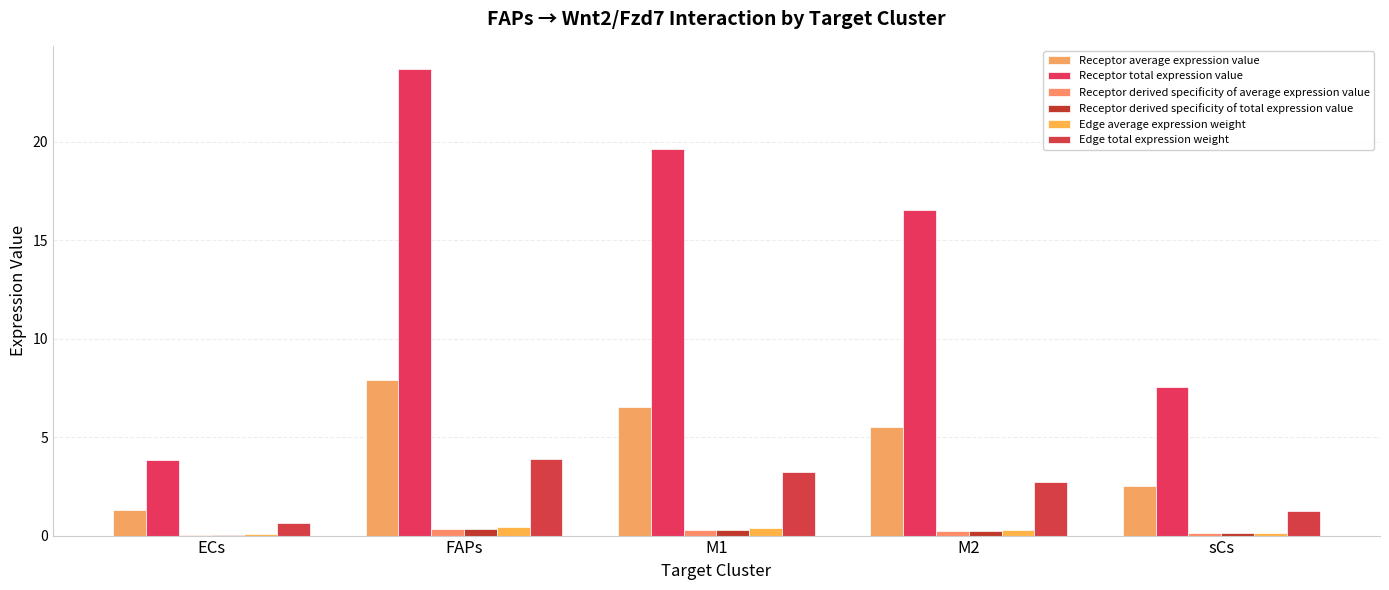

At which category is the sum across all series the highest?

FAPs